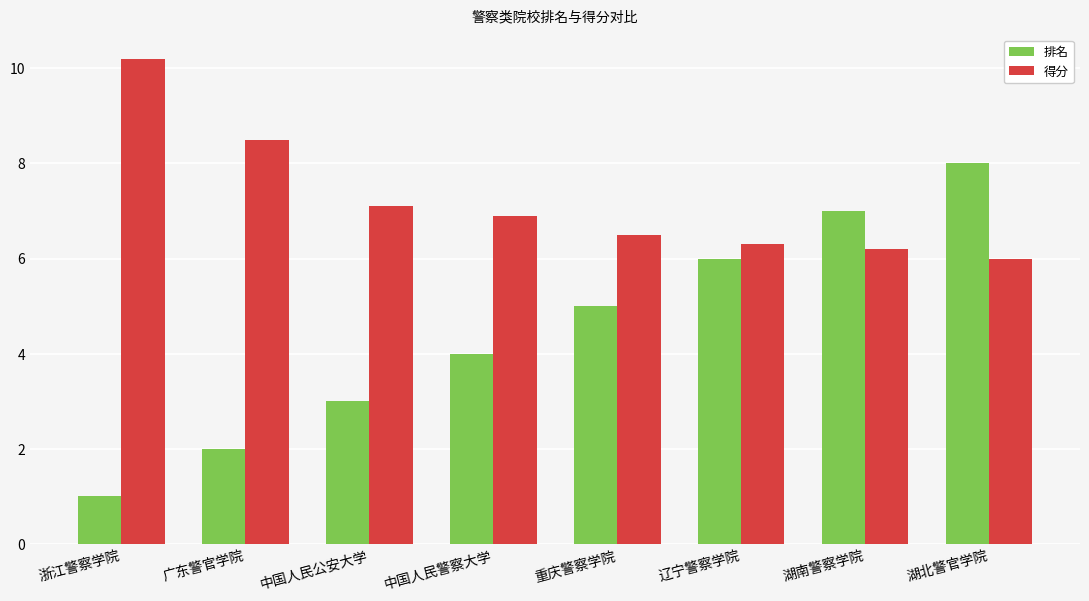

Reading right to left, what are all the values shown in this chart?

排名: 湖北警官学院=8.0	湖南警察学院=7.0	辽宁警察学院=6.0	重庆警察学院=5.0	中国人民警察大学=4.0	中国人民公安大学=3.0	广东警官学院=2.0	浙江警察学院=1.0
得分: 湖北警官学院=6.0	湖南警察学院=6.2	辽宁警察学院=6.3	重庆警察学院=6.5	中国人民警察大学=6.9	中国人民公安大学=7.1	广东警官学院=8.5	浙江警察学院=10.2